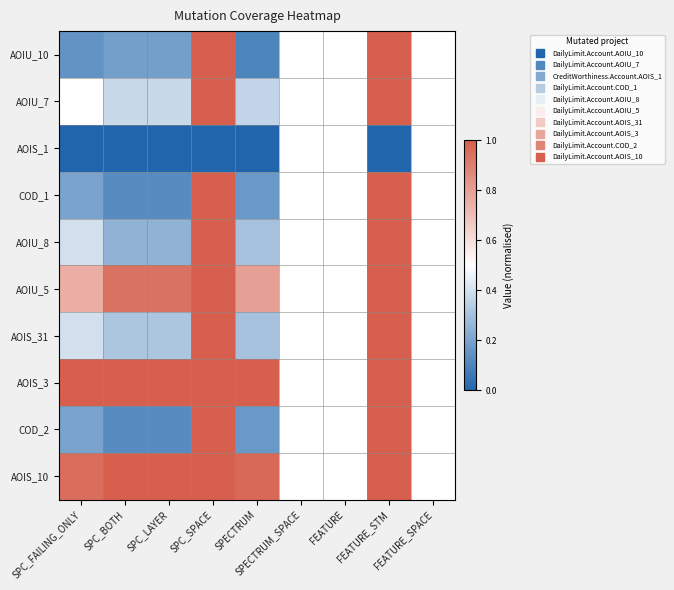

At which category is the sum across all series the highest?

SPC_SPACE